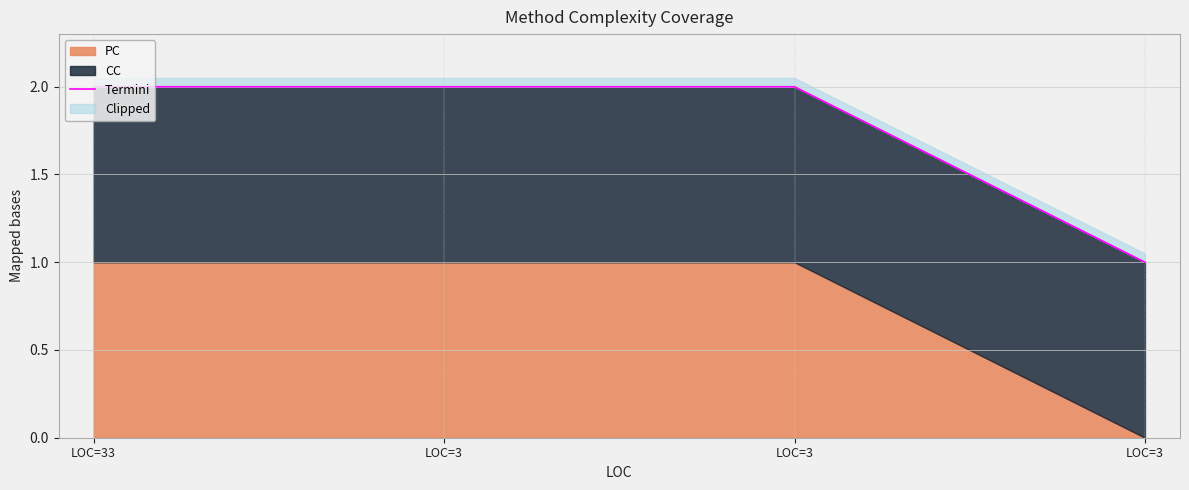

What is the value of the 3rd point from the left?

2